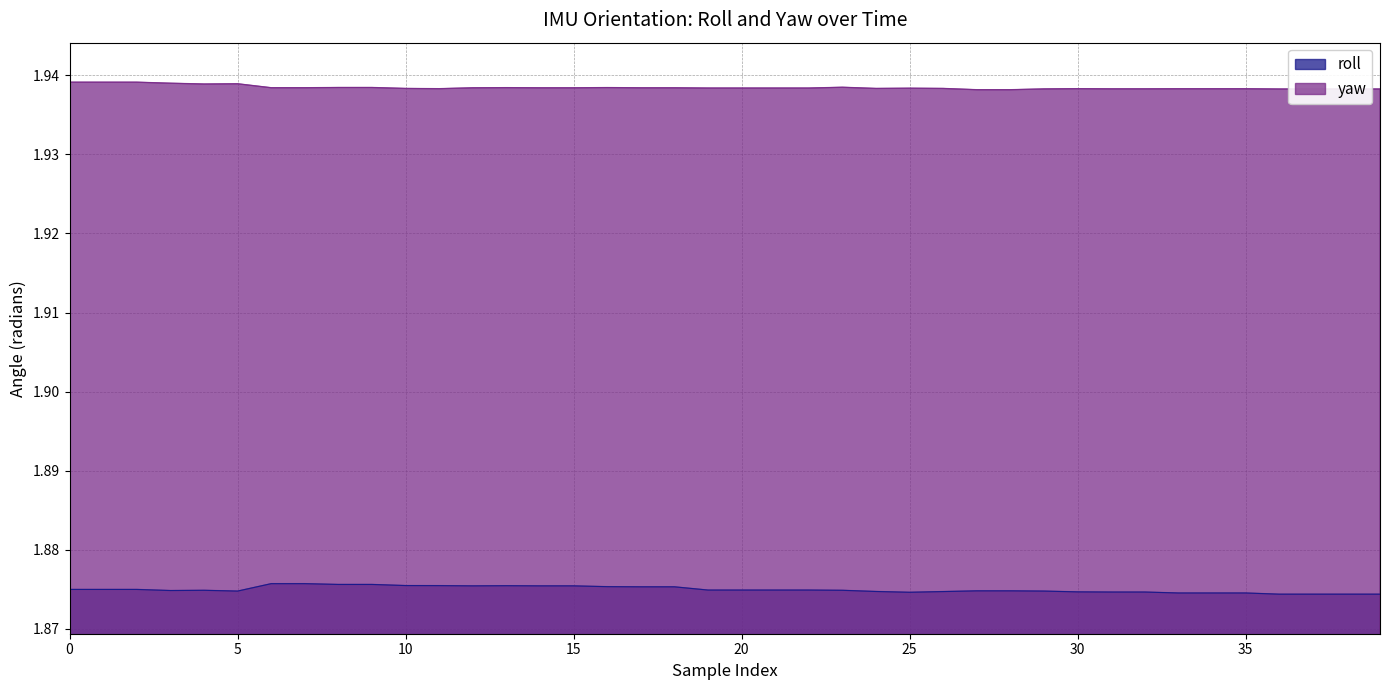

Rank the series at 25 from lowest to highest value.

roll, yaw